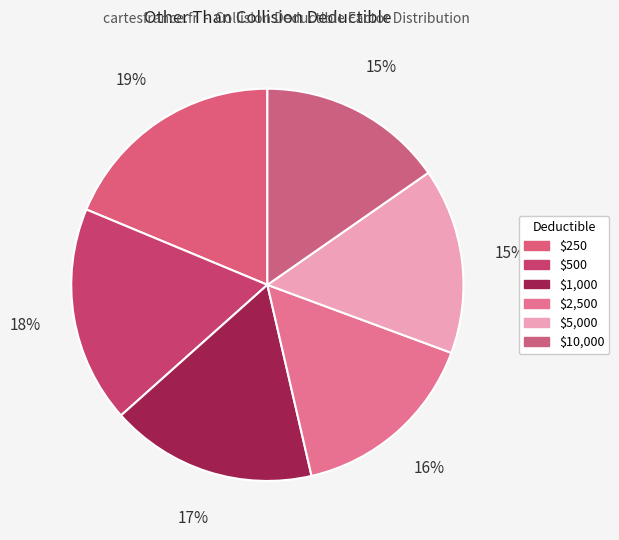

The $2,500 slice represents 9% of the pie. True or false?

False